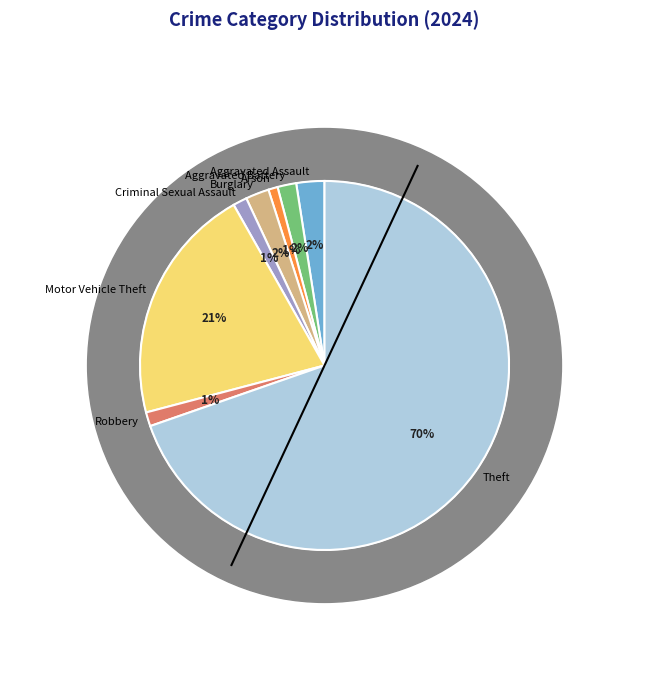

True or false: Arson accounts for 1% of the total.

True